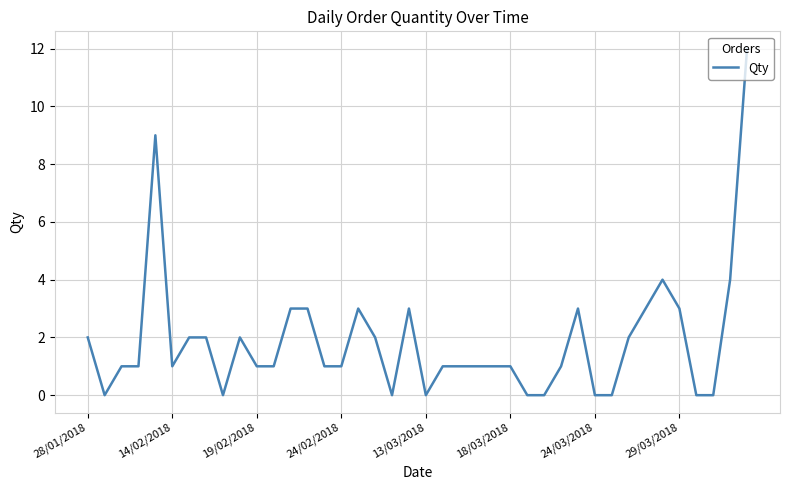

What is the difference between the maximum and minimum values?

12